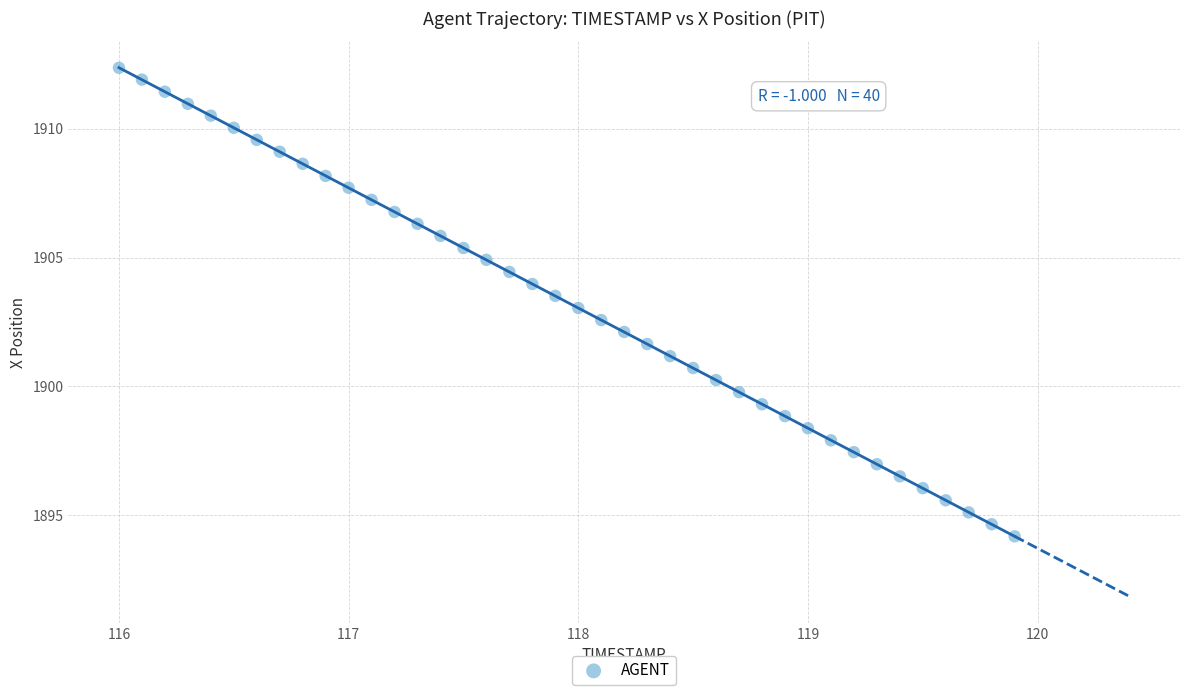

What is the range of X values (max minus min)?

3.9